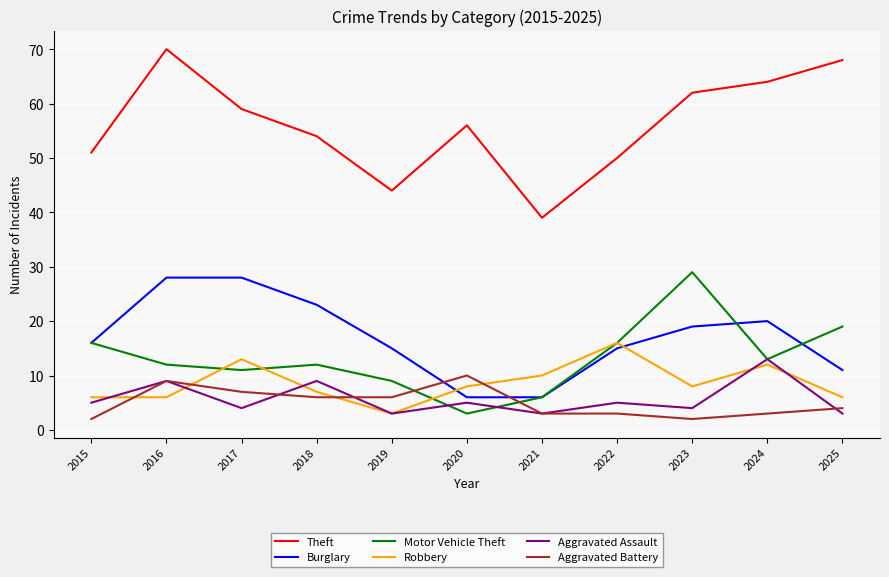

True or false: Robbery and Motor Vehicle Theft intersect in this chart.

True